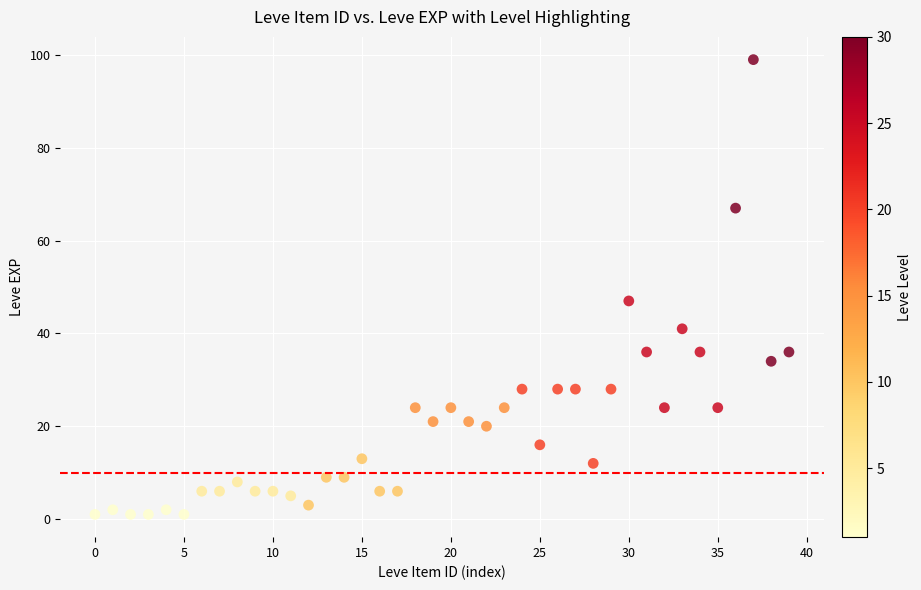

What is the range of Y values (max minus min)?

98